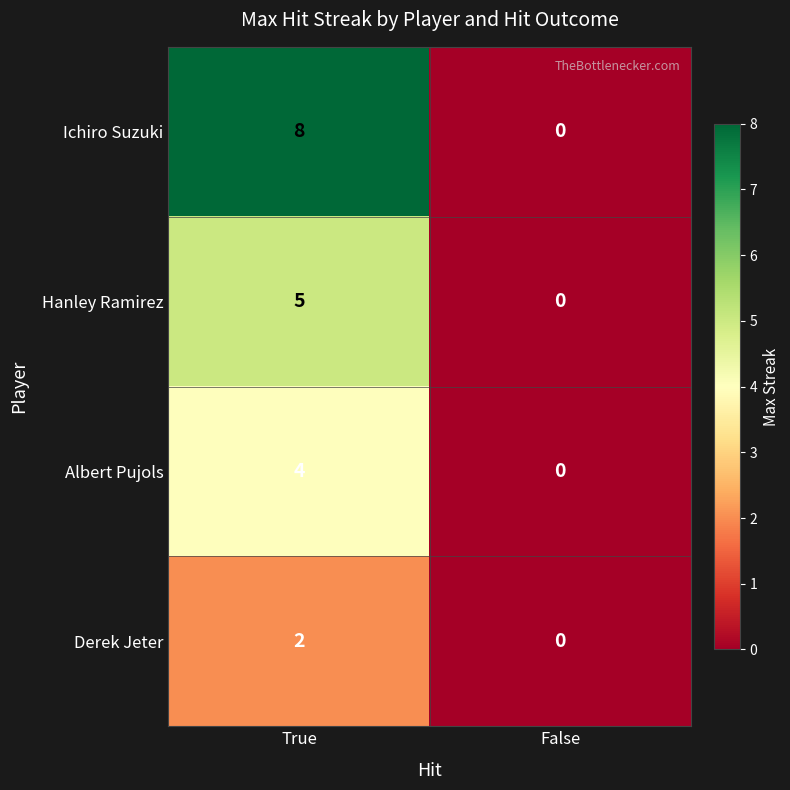

Rank the series by their average value, from lowest to highest.

Derek Jeter, Albert Pujols, Hanley Ramirez, Ichiro Suzuki